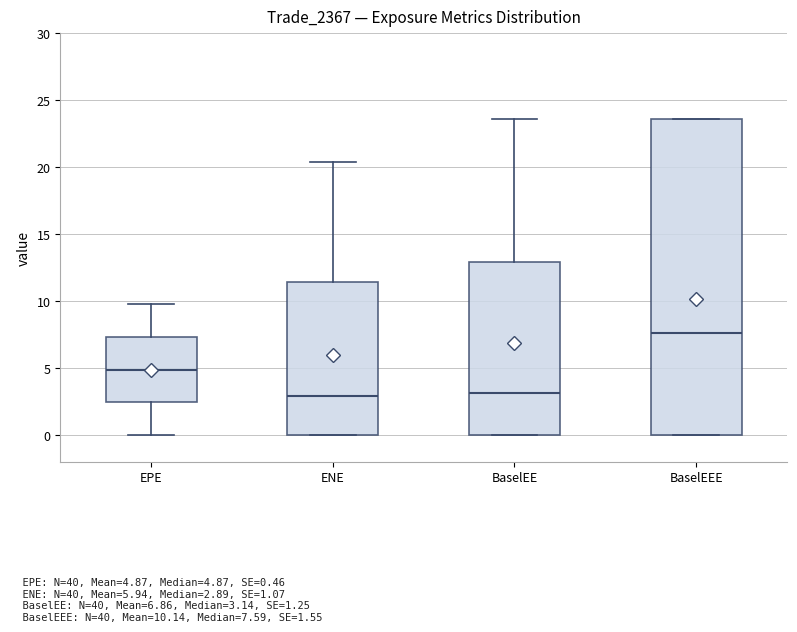

Reading left to right, transcribe this box plot: for each box, give where its median line is, the range the box spans, and where its two whiskers end, as read against the y-axis. The values are not printed on the chart, so give them approximately, as read against the axis.

EPE: median 5.0, box 2.5 to 7.5, whiskers 0.0 to 9.5
ENE: median 3.0, box 0.0 to 11.5, whiskers 0.0 to 20.5
BaselEE: median 3.0, box 0.0 to 13.0, whiskers 0.0 to 23.5
BaselEEE: median 7.5, box 0.0 to 23.5, whiskers 0.0 to 23.5